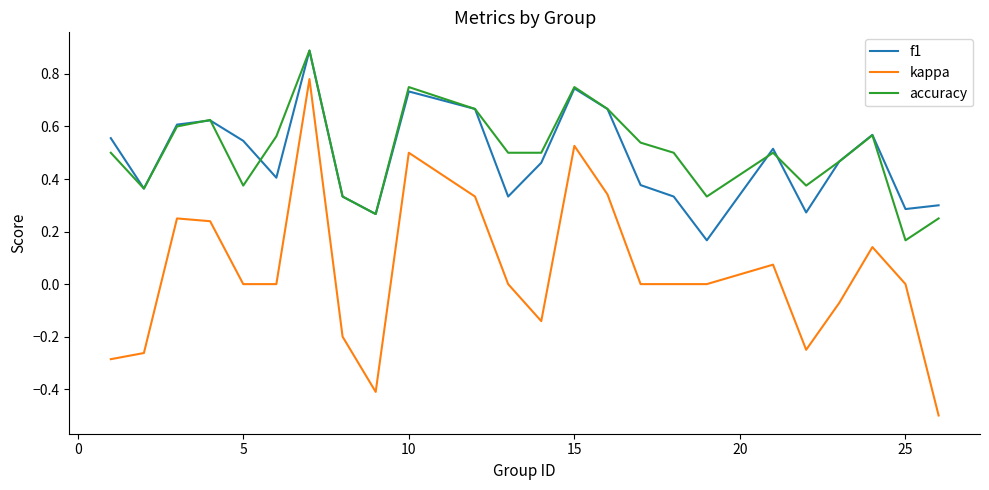

What is the greatest value displayed?

0.9